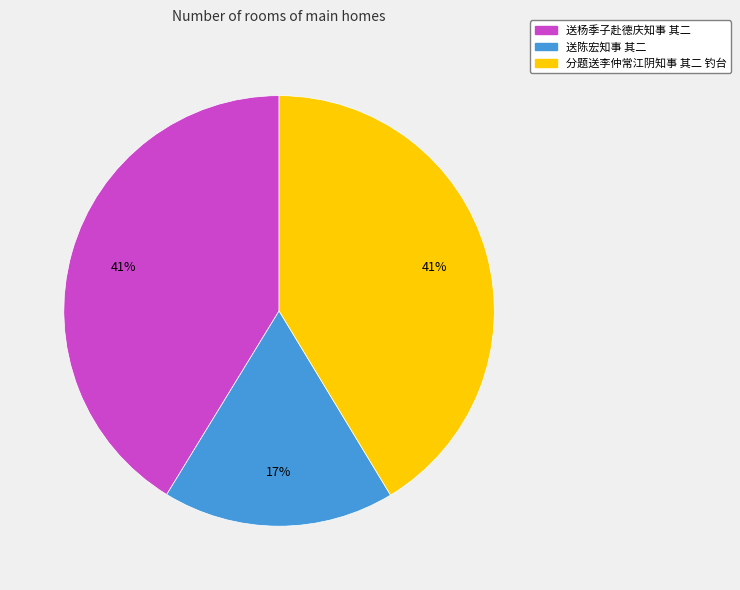

Which has a higher value, 送杨季子赴德庆知事 其二 or 送陈宏知事 其二?

送杨季子赴德庆知事 其二